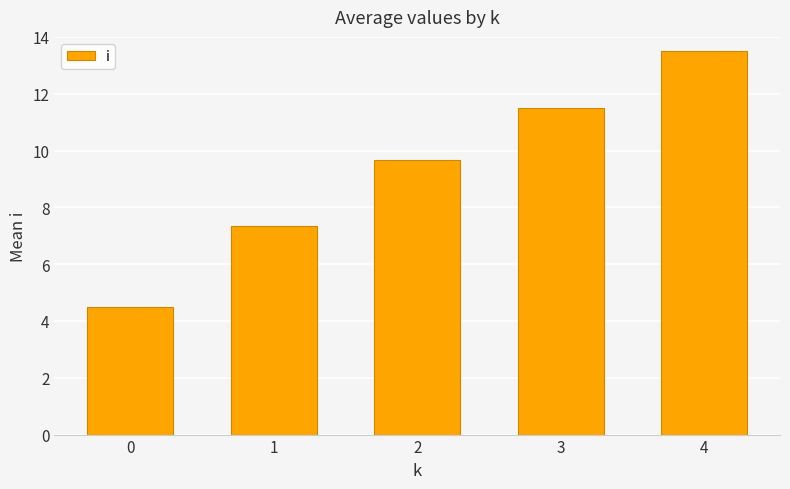

Rank the categories by value from highest to lowest.

4, 3, 2, 1, 0